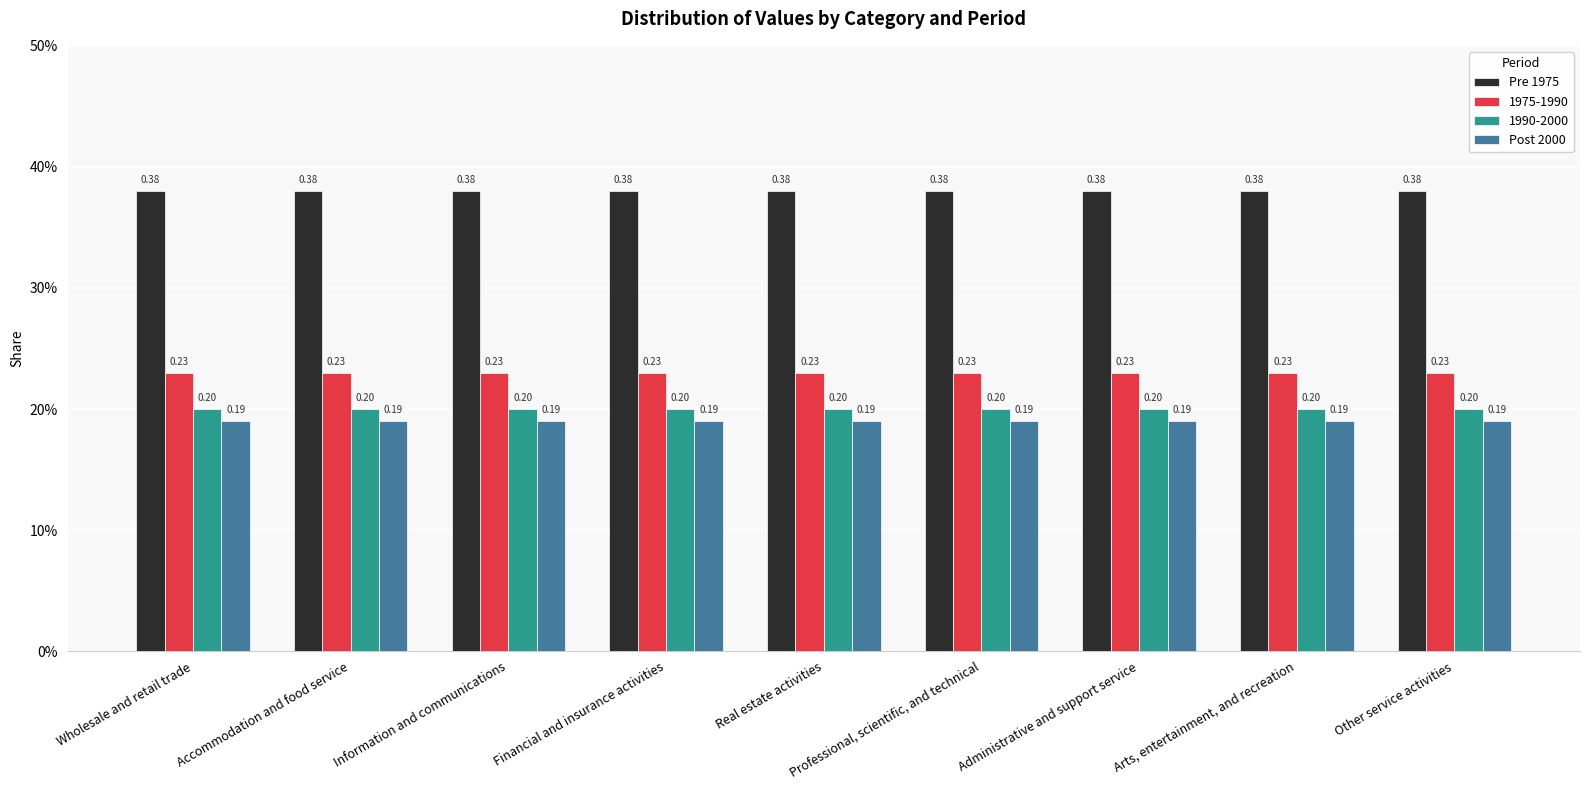

What is the label of the 2nd bar from the right?

Arts, entertainment, and recreation